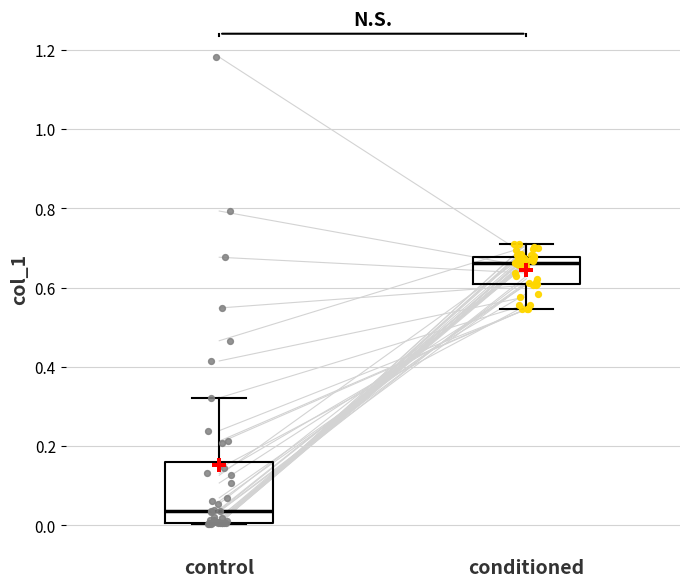

Which box's median line is the highest?

conditioned